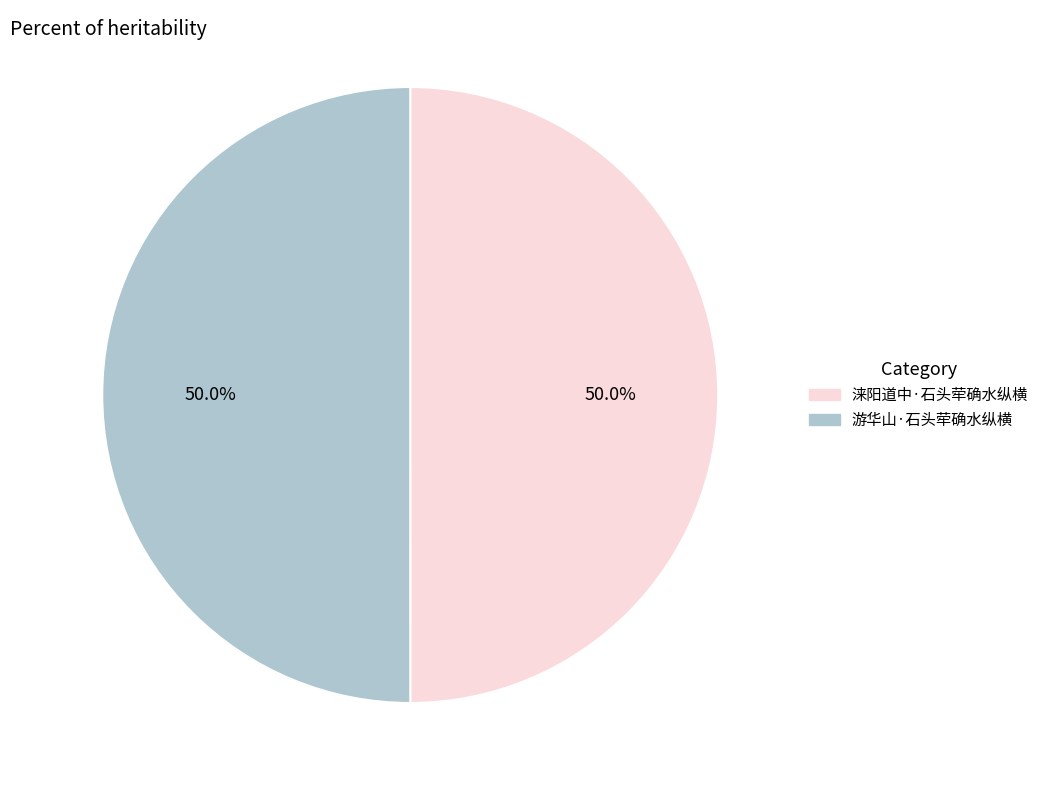

Approximately how many times larger is the value at 游华山·石头荦确水纵横 compared to 涞阳道中·石头荦确水纵横?

1.0